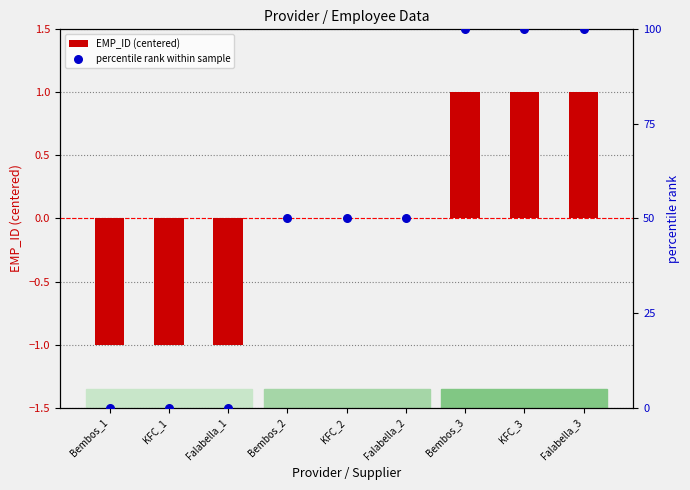

Which series reaches the maximum Y coordinate?

percentile rank within sample